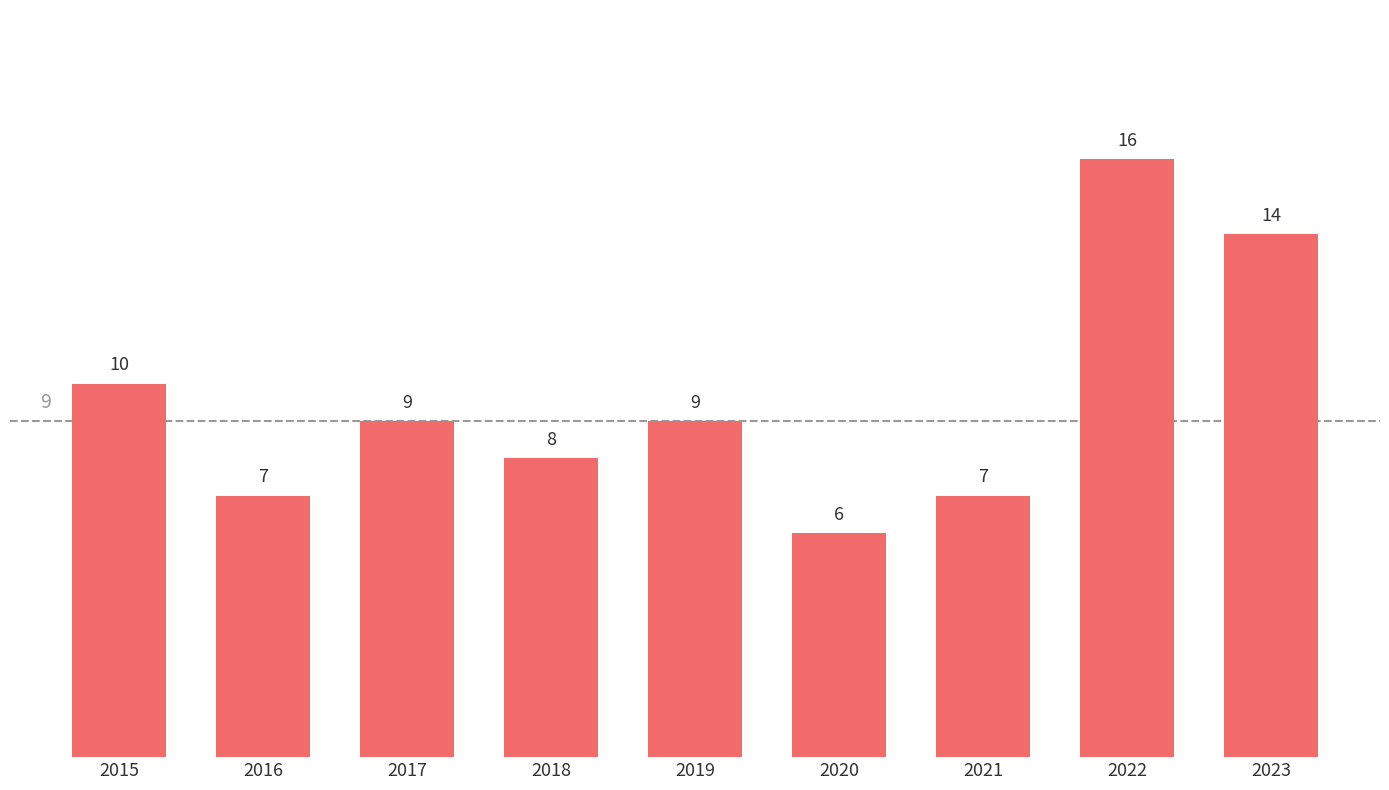

Reading left to right, list all the values displayed in this chart.

2015=10	2016=7	2017=9	2018=8	2019=9	2020=6	2021=7	2022=16	2023=14